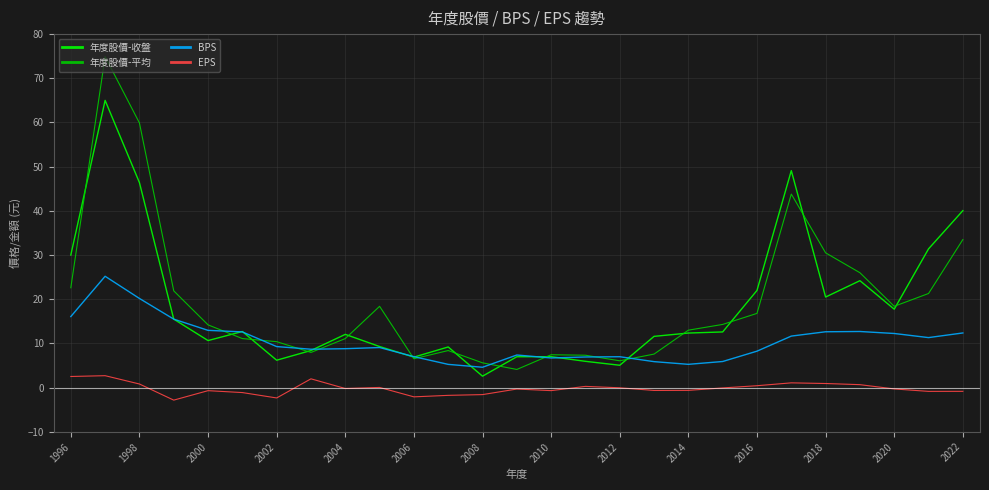

What is the maximum value for EPS?

2.7